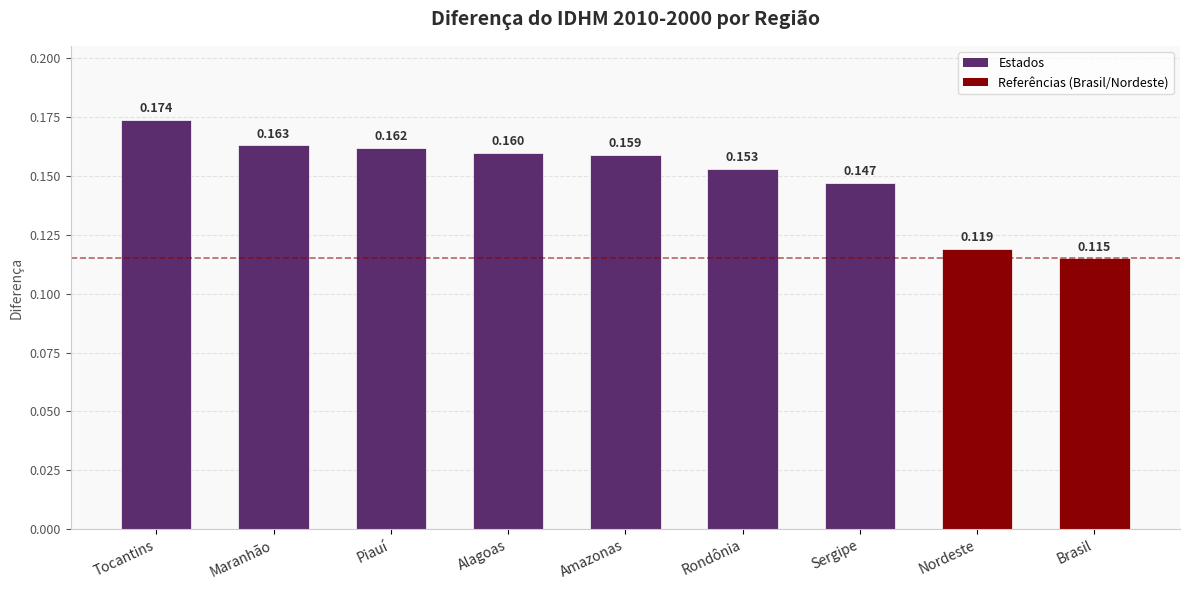

List the labels in order of value, smallest first.

Brasil, Nordeste, Sergipe, Rondônia, Amazonas, Alagoas, Piauí, Maranhão, Tocantins